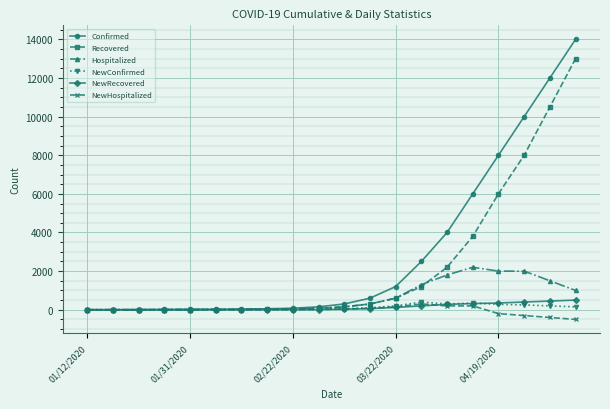

What is the minimum value shown in the chart?

-500